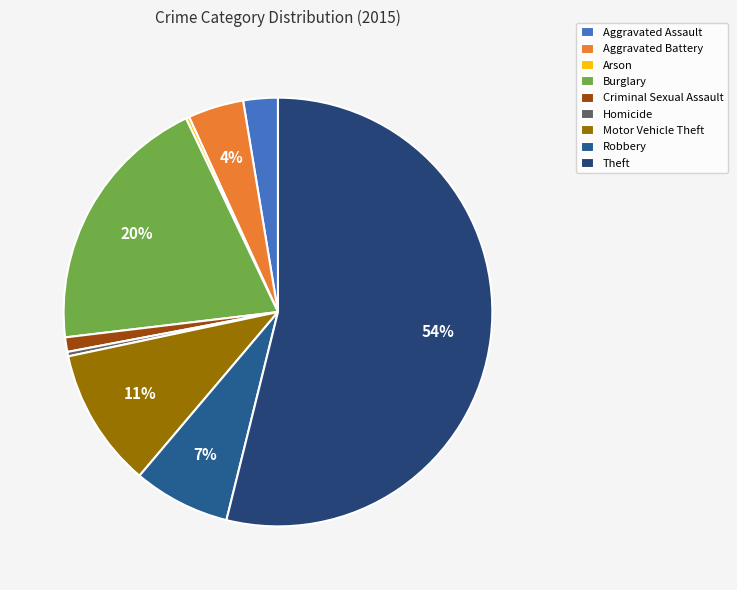

Which has a higher value, Arson or Aggravated Battery?

Aggravated Battery